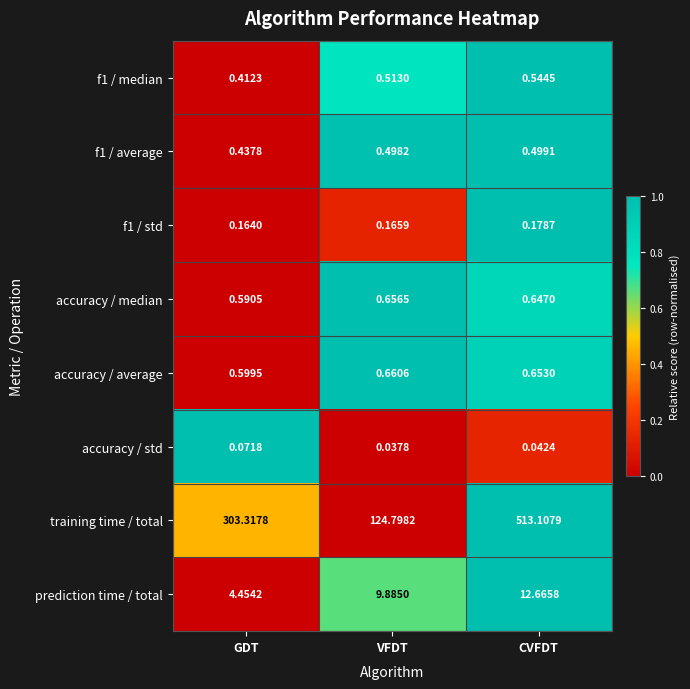

Rank the series at GDT from lowest to highest value.

accuracy / std, f1 / std, f1 / median, f1 / average, accuracy / median, accuracy / average, prediction time / total, training time / total